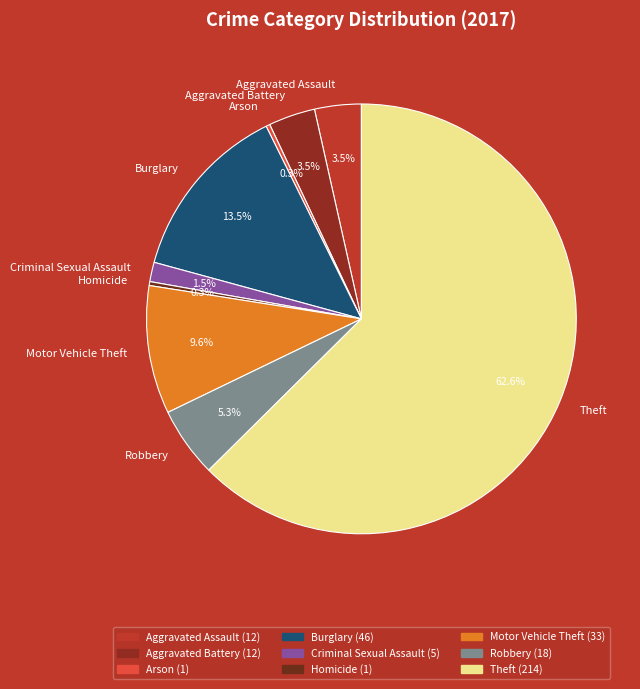

What percentage is the Theft slice, to the nearest percent?

63%